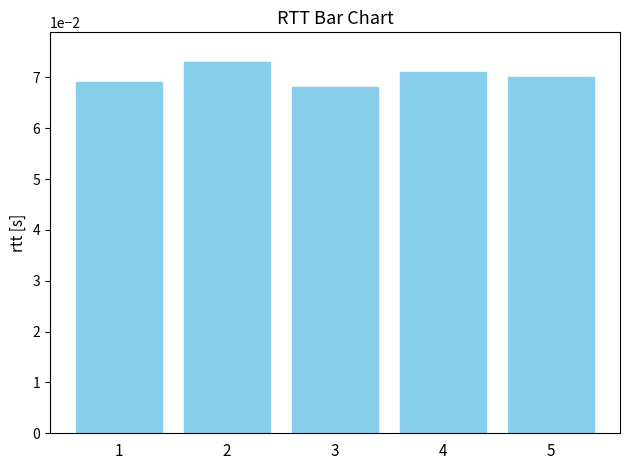

At which category does the chart reach its minimum across all series?

3